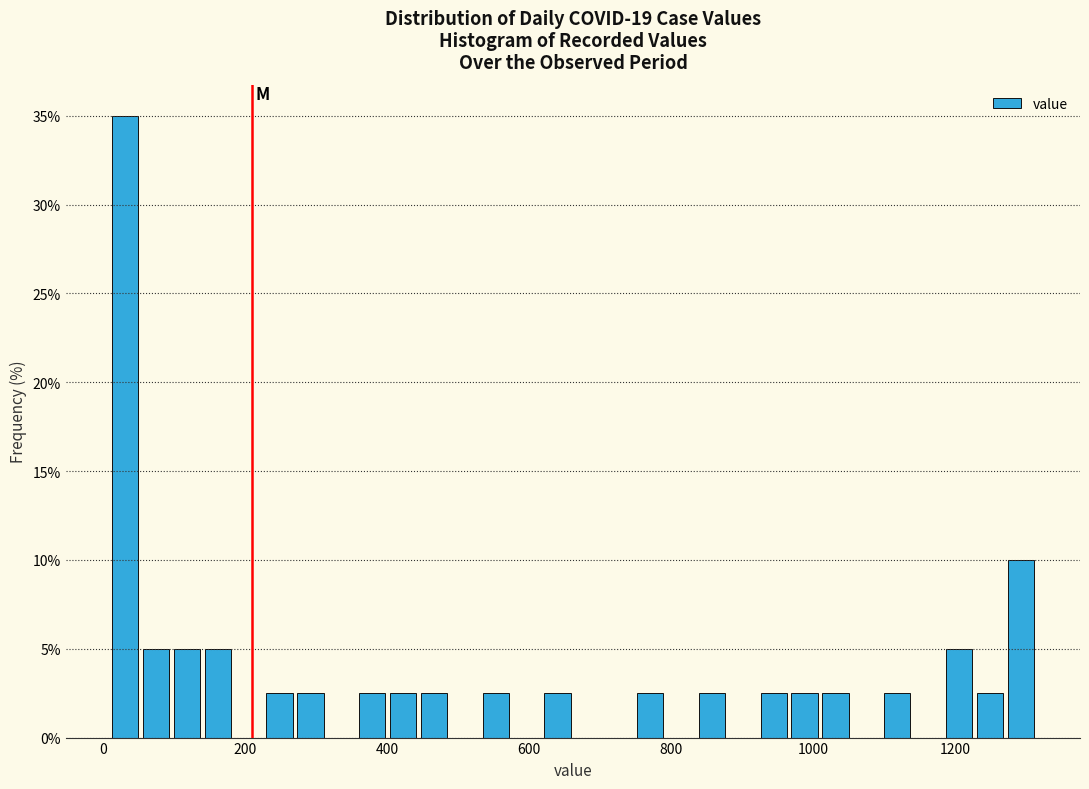

Around what value on the x-axis is the tallest bar? Give the approximate position of its centre, as read against the axis.

40